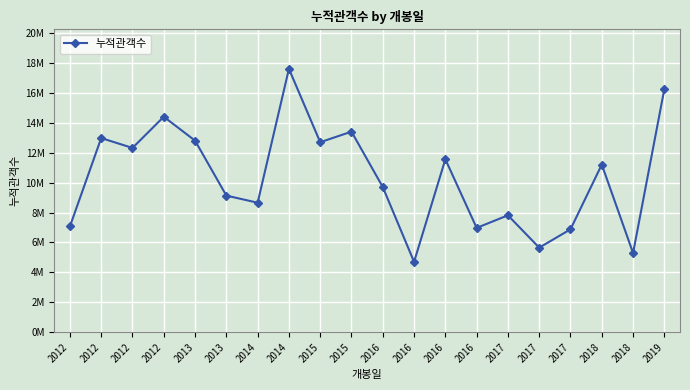

The value at 2014 is 25603721. True or false?

False